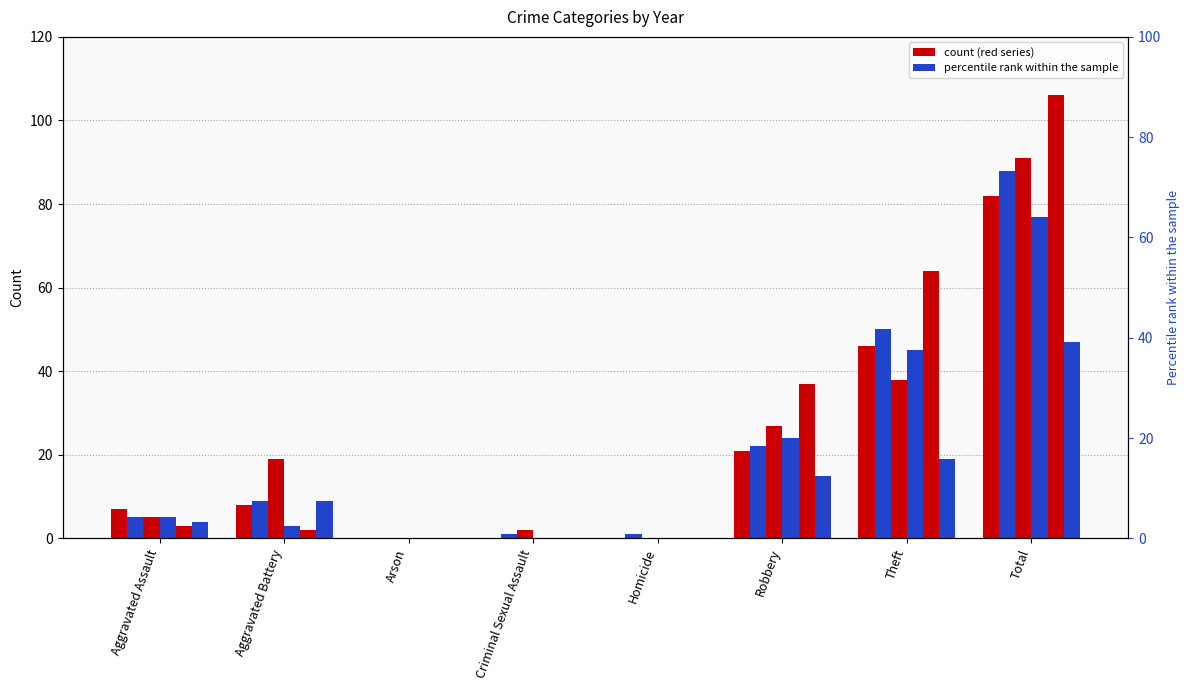

At which category is the sum across all series the highest?

Total